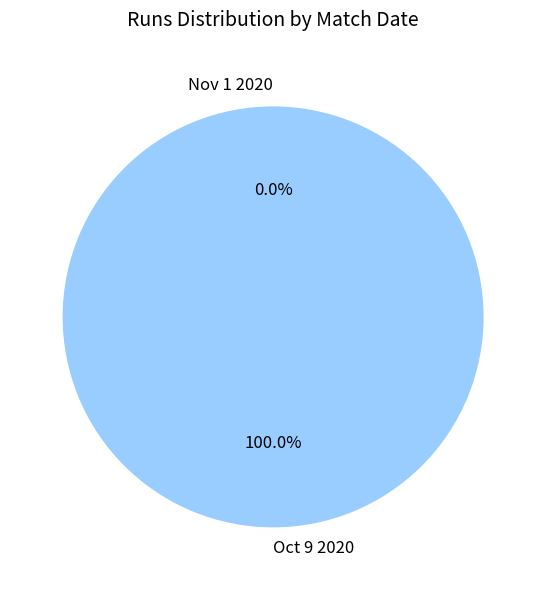

Is Oct 9 2020 the majority of the pie?

Yes